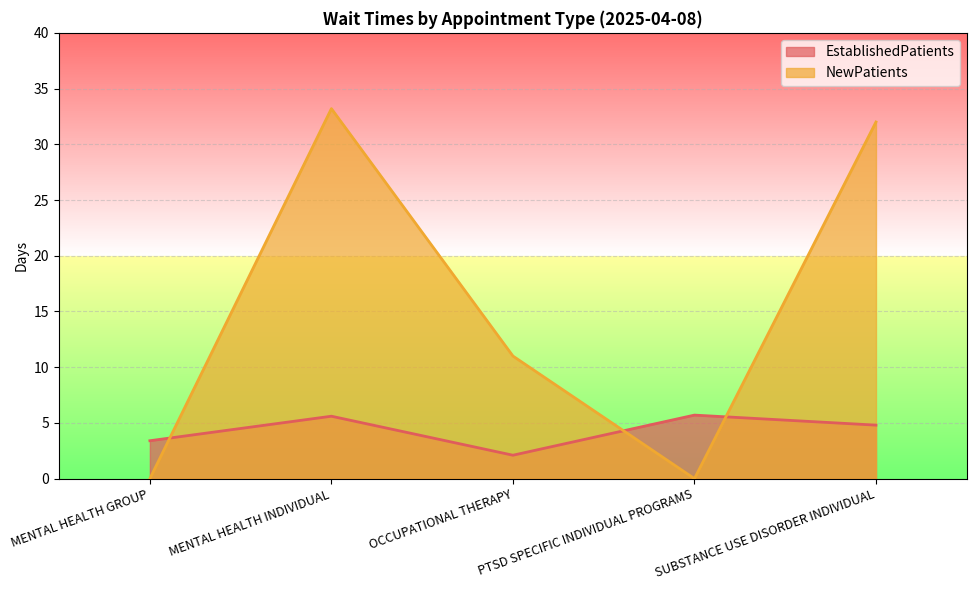

At which label does EstablishedPatients first exceed 4?

MENTAL HEALTH INDIVIDUAL